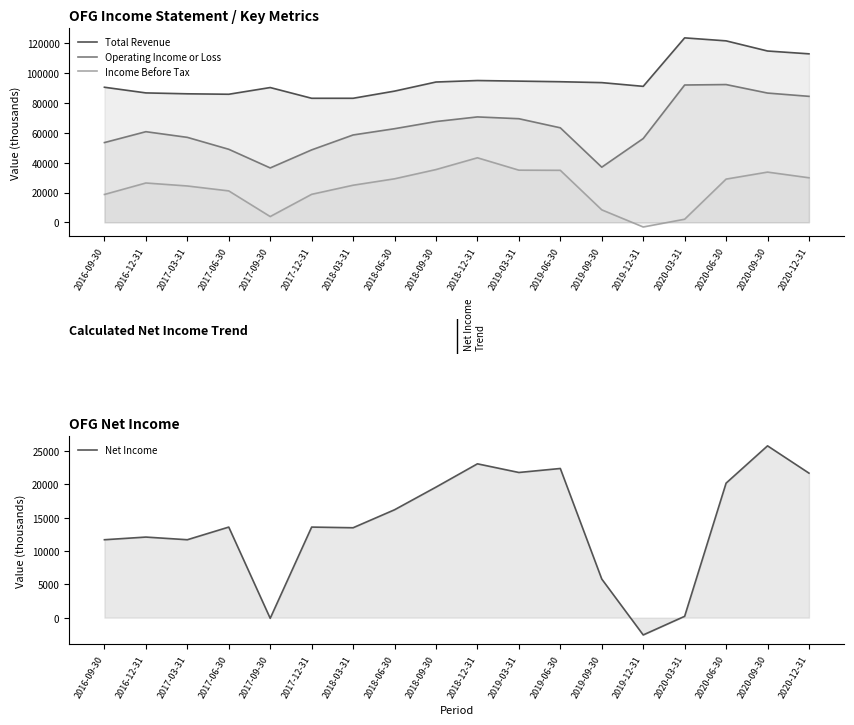

Rank the categories by Income Before Tax value from lowest to highest.

2019-12-31, 2020-03-31, 2017-09-30, 2019-09-30, 2016-09-30, 2017-12-31, 2017-06-30, 2017-03-31, 2018-03-31, 2016-12-31, 2020-06-30, 2018-06-30, 2020-12-31, 2020-09-30, 2019-06-30, 2019-03-31, 2018-09-30, 2018-12-31